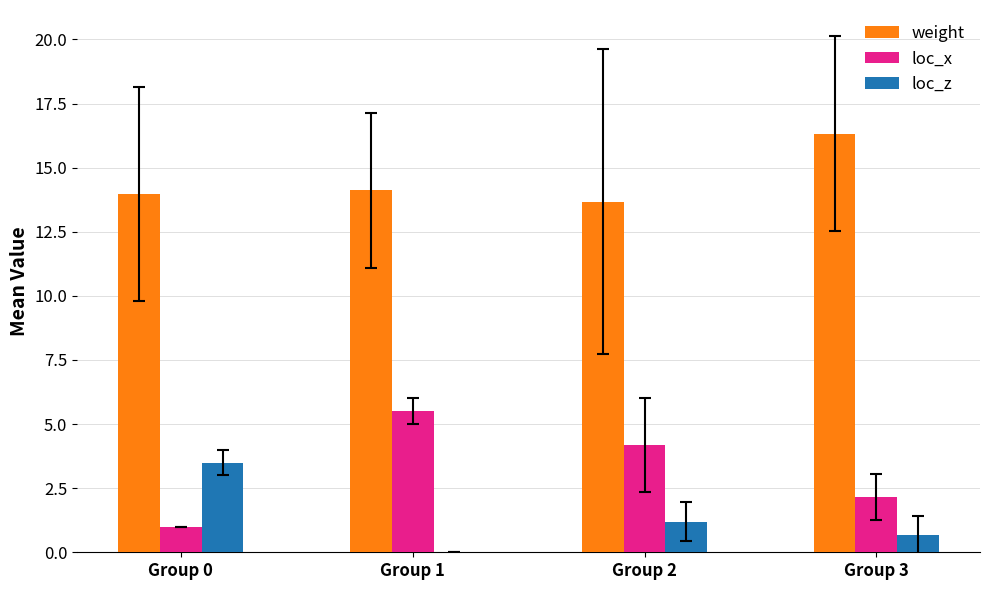

Which category has the highest value in the loc_x series?

Group 1